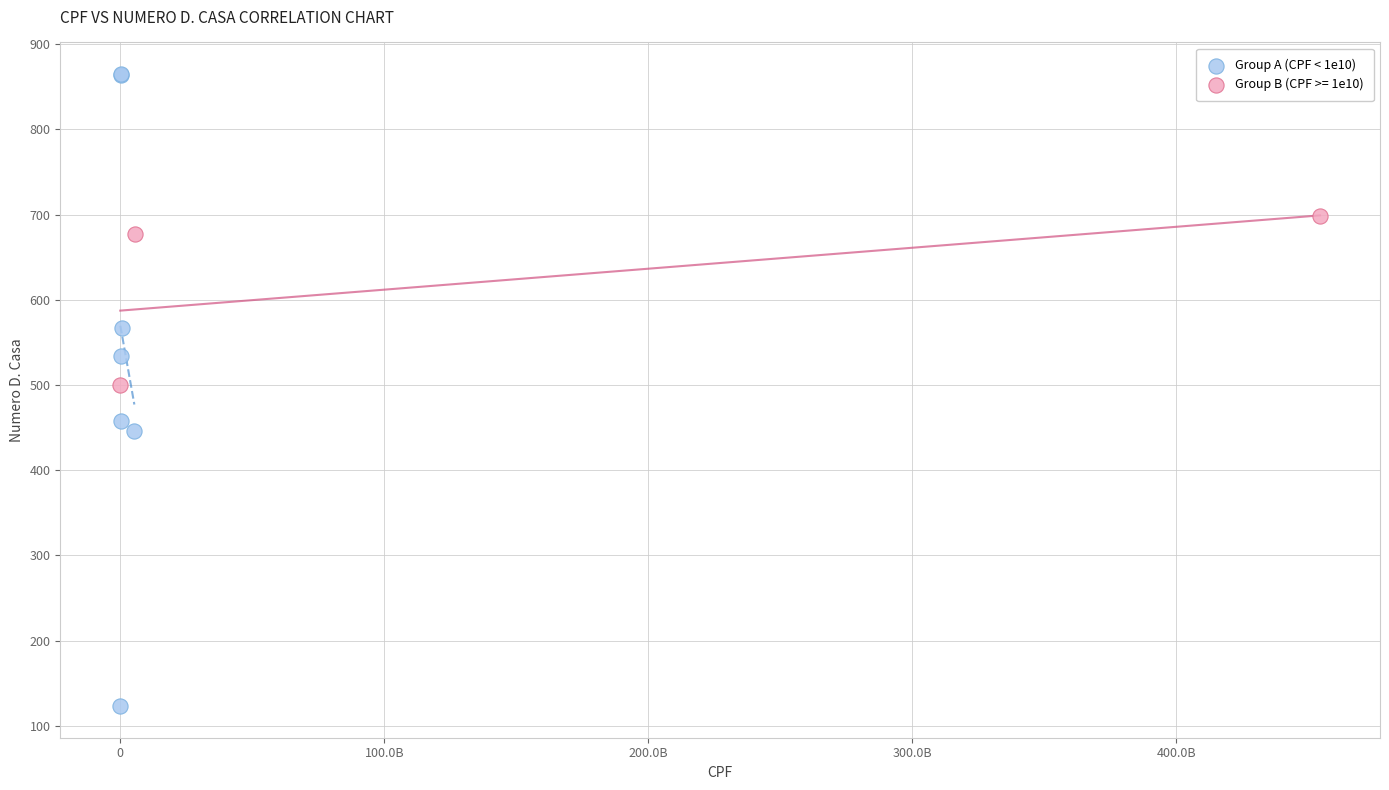

Which series contains the highest Y value?

Group A (CPF < 1e10)